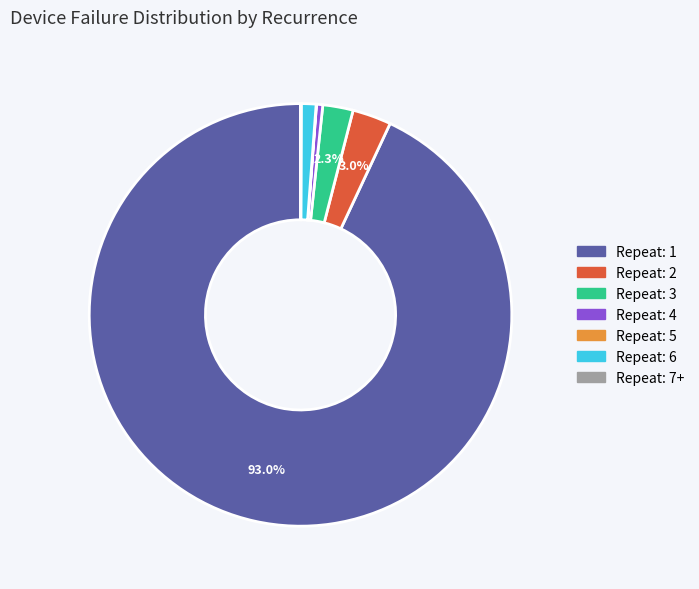

Is there a majority slice in this chart?

Yes